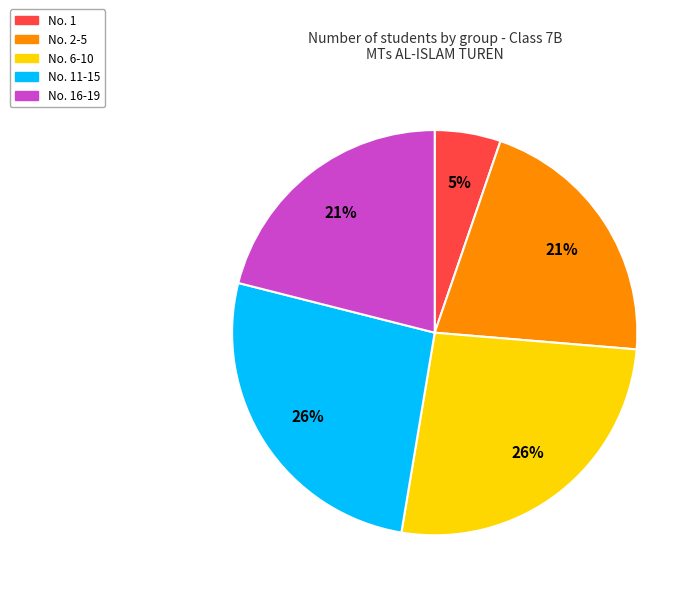

How many slices are in this pie chart?

5